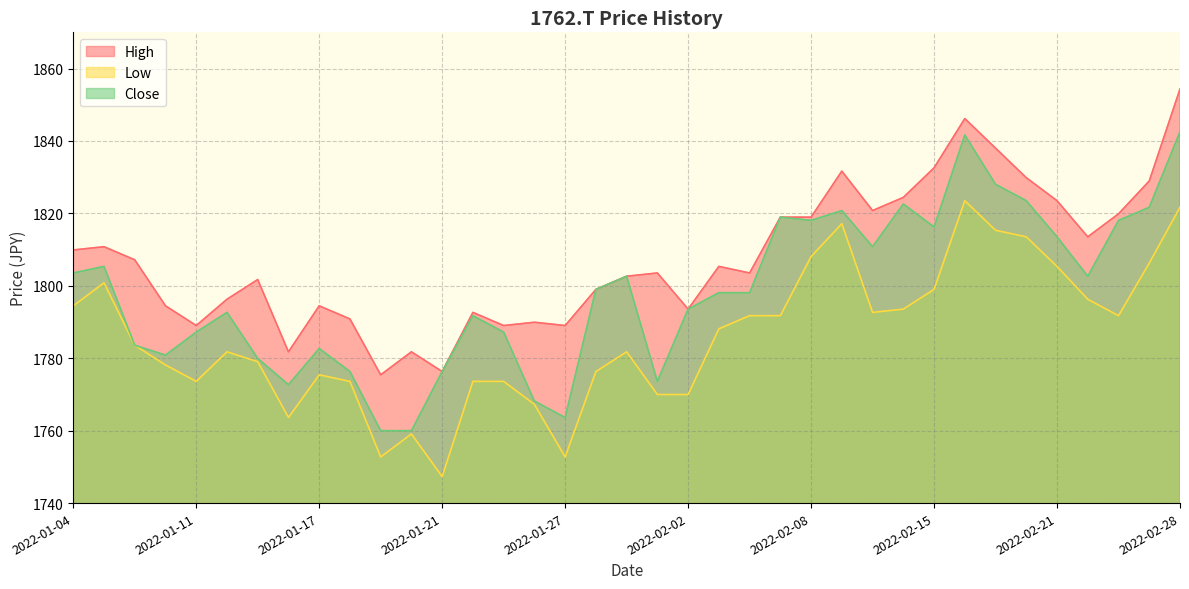

What is the minimum value shown in the chart?

1747.3